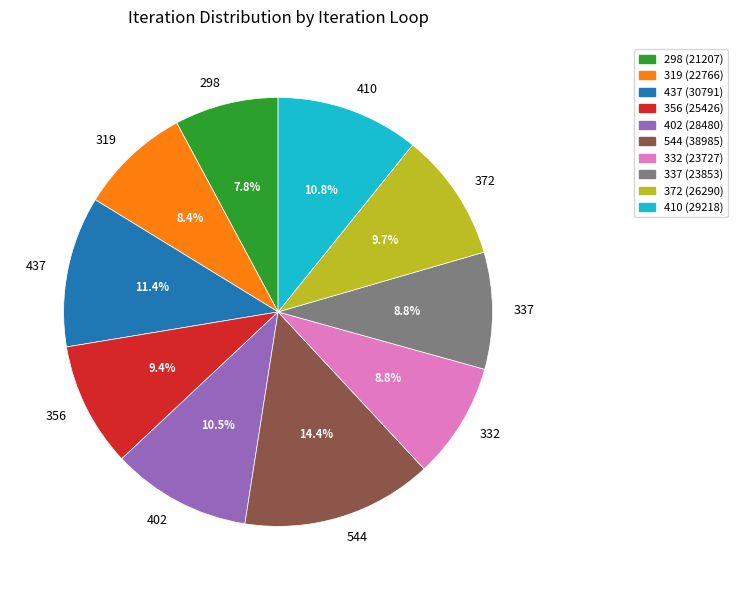

How many slices are in this pie chart?

10